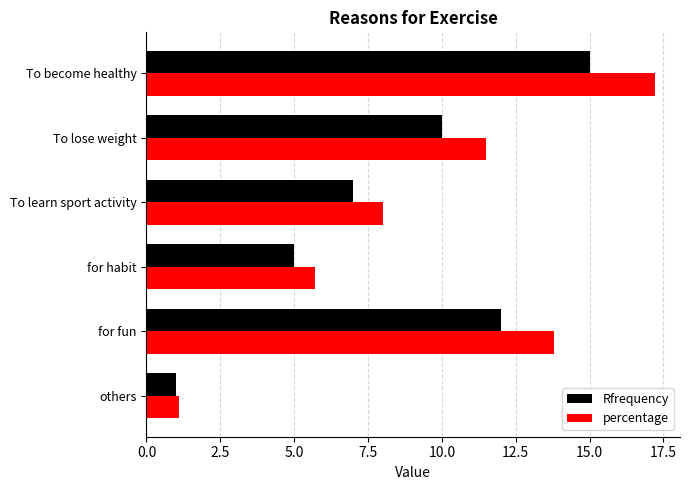

The value of Rfrequency at for habit is 5.0. True or false?

True